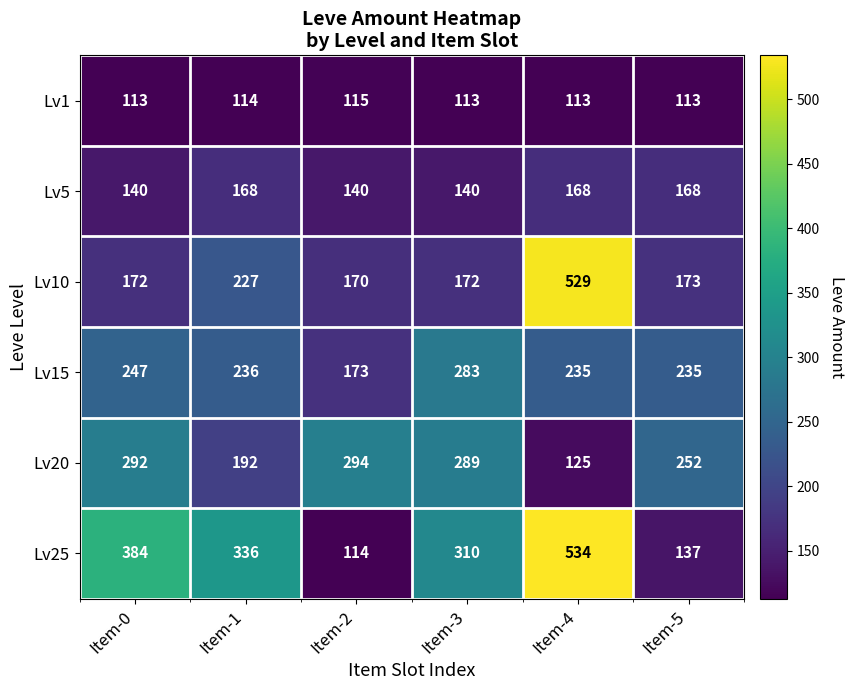

How many Lv5 values are between 140 and 168?

6